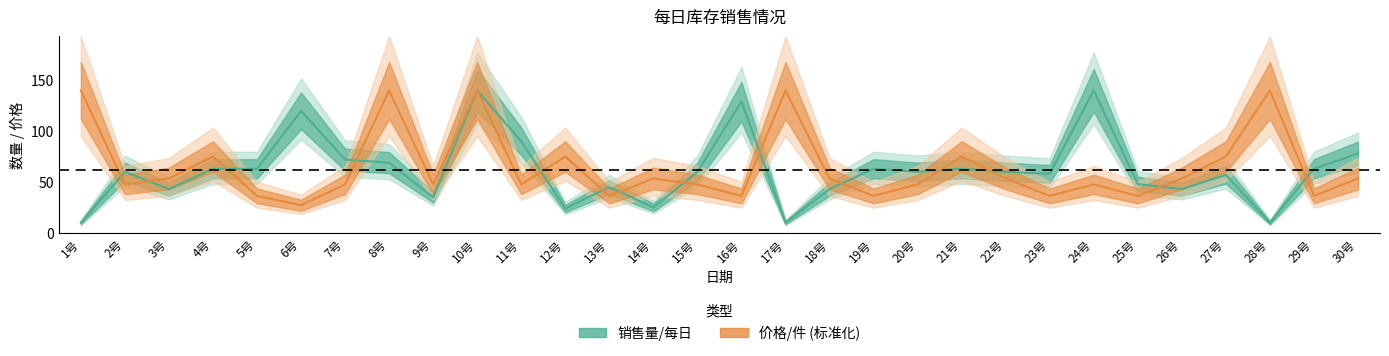

At which category is the sum across all series the highest?

10号